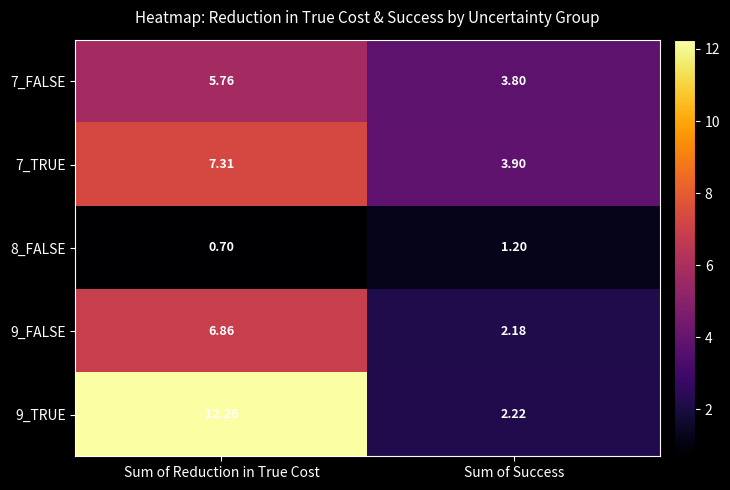

At which category is the sum across all series the highest?

Sum of Reduction in True Cost